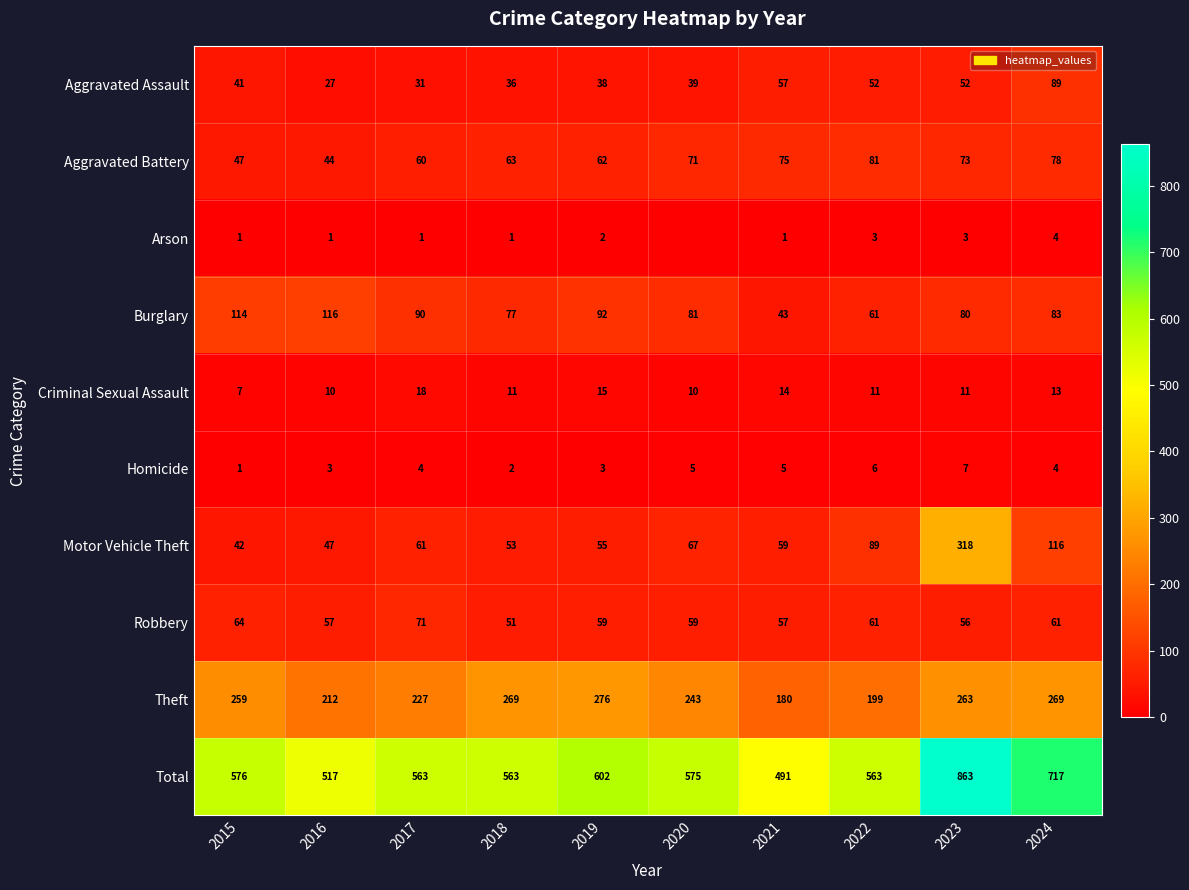

What is the approximate value of Motor Vehicle Theft at 2015, to the nearest 50?

50